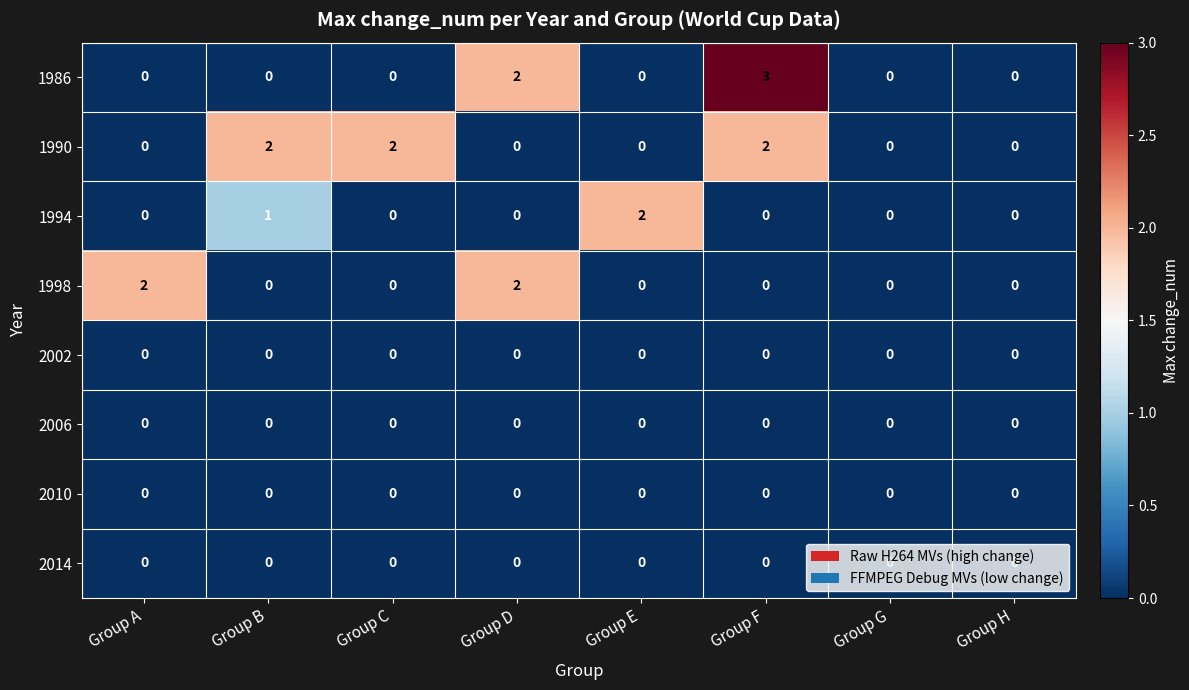

Count the 1986 values in the range 0 to 2.

7